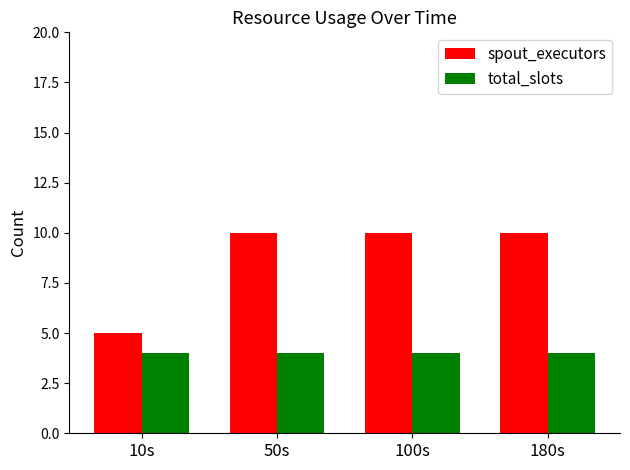

What is the spread (max minus min) of values at 10s?

1